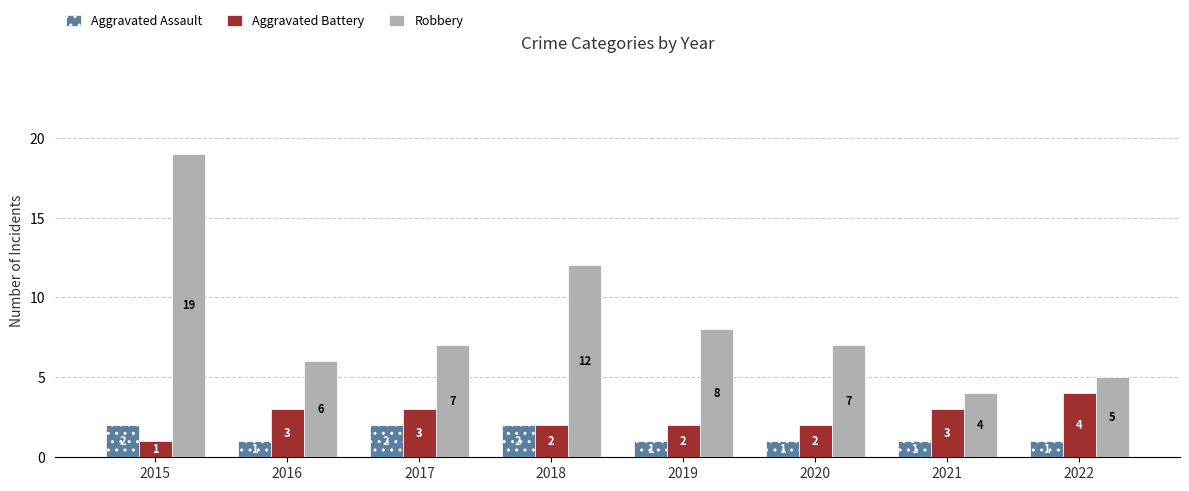

Between 2015 and 2018, which series saw the biggest shift?

Robbery